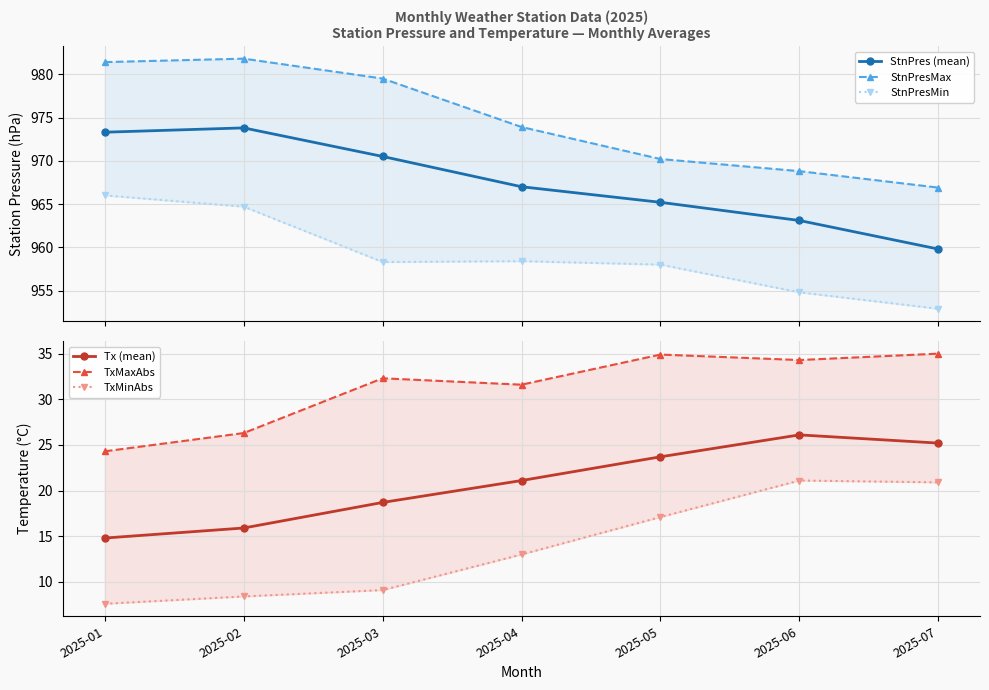

How many series are shown in this chart?

6